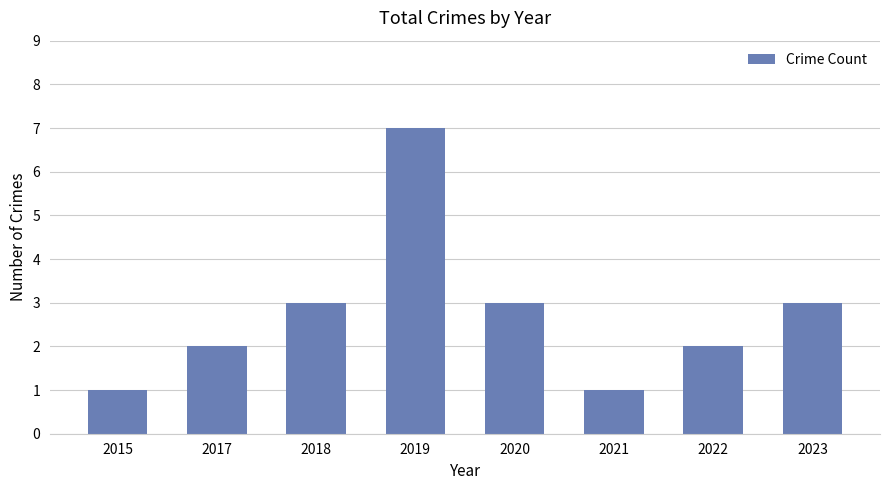

What is the difference between the second highest and second lowest values?

2